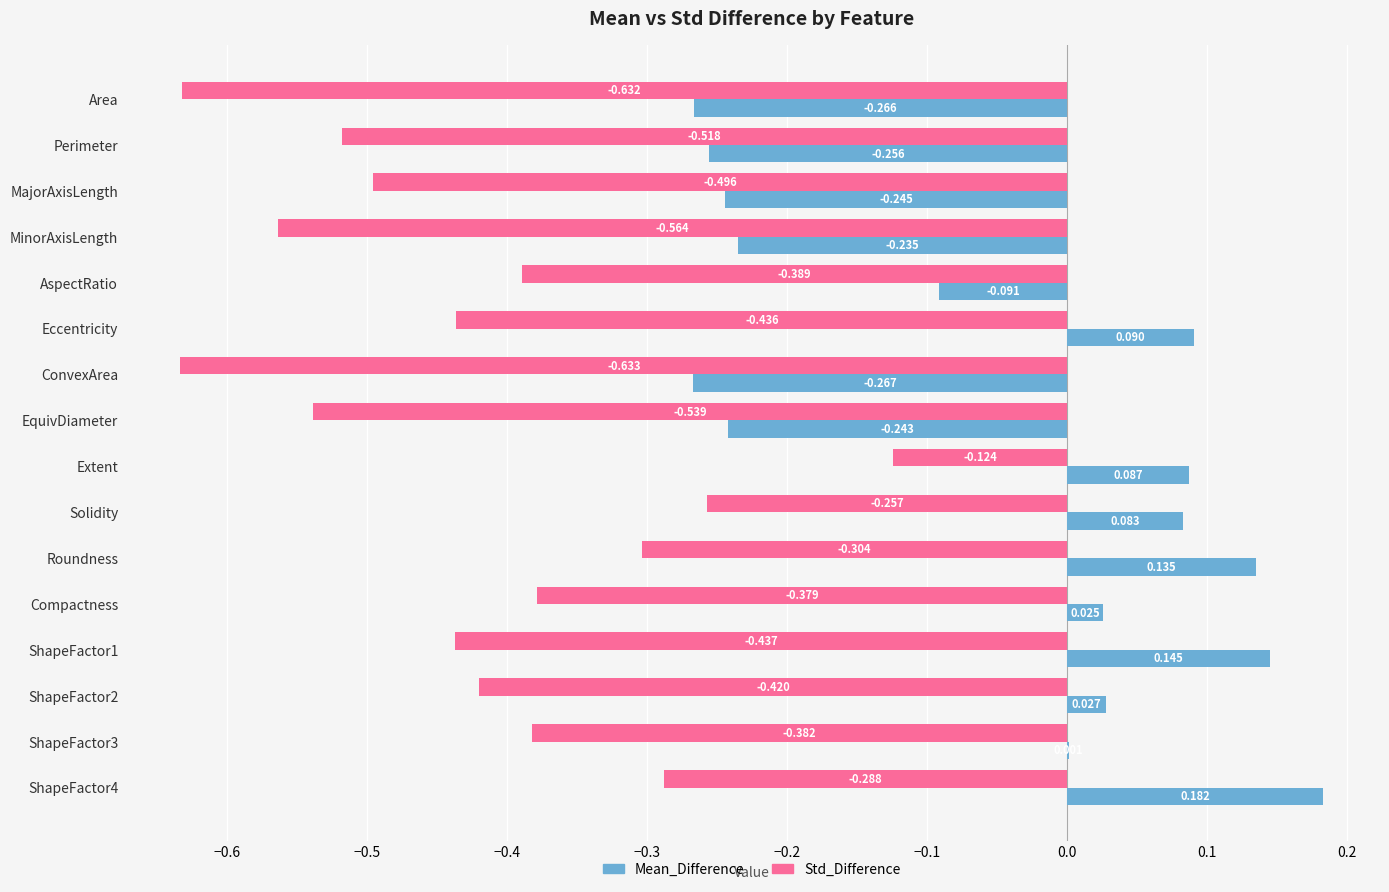

Count the number of data series in this chart.

2